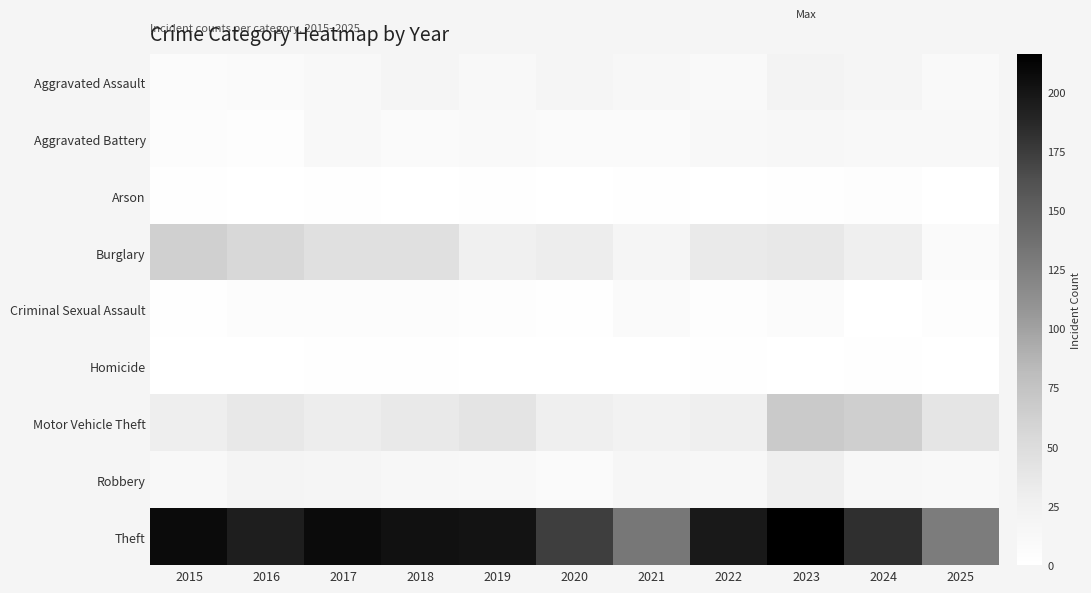

Reading left to right, extract all data points from this chart.

Aggravated Assault: 2015=6	2016=8	2017=12	2018=18	2019=11	2020=17	2021=13	2022=10	2023=21	2024=17	2025=10
Aggravated Battery: 2015=5	2016=4	2017=11	2018=8	2019=10	2020=9	2021=8	2022=12	2023=15	2024=11	2025=11
Arson: 2015=1	2016=0	2017=1	2018=0	2019=1	2020=0	2021=1	2022=0	2023=1	2024=3	2025=0
Burglary: 2015=62	2016=54	2017=45	2018=45	2019=26	2020=30	2021=18	2022=34	2023=36	2024=28	2025=8
Criminal Sexual Assault: 2015=2	2016=5	2017=5	2018=5	2019=3	2020=2	2021=9	2022=3	2023=6	2024=0	2025=3
Homicide: 2015=0	2016=0	2017=1	2018=1	2019=0	2020=0	2021=0	2022=1	2023=0	2024=1	2025=0
Motor Vehicle Theft: 2015=29	2016=36	2017=31	2018=35	2019=41	2020=27	2021=23	2022=28	2023=68	2024=64	2025=39
Robbery: 2015=12	2016=19	2017=18	2018=13	2019=12	2020=8	2021=16	2022=15	2023=28	2024=13	2025=12
Theft: 2015=207	2016=194	2017=207	2018=203	2019=201	2020=173	2021=131	2022=197	2023=216	2024=183	2025=128